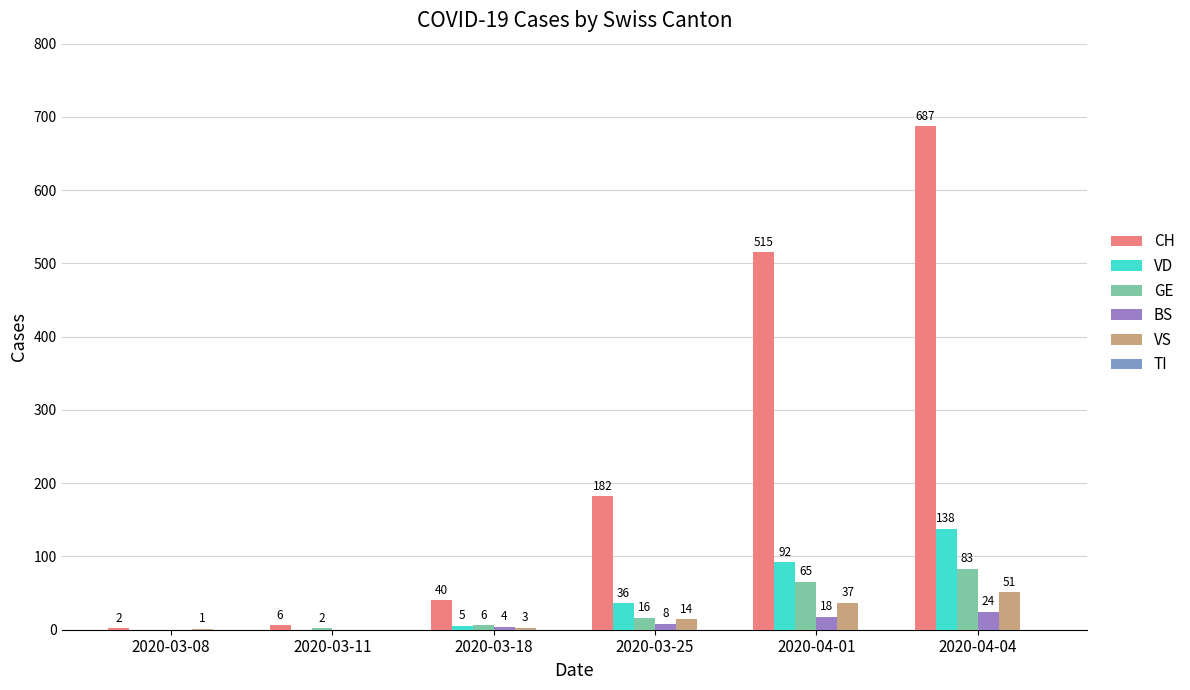

What is the highest value of the VS series?

51